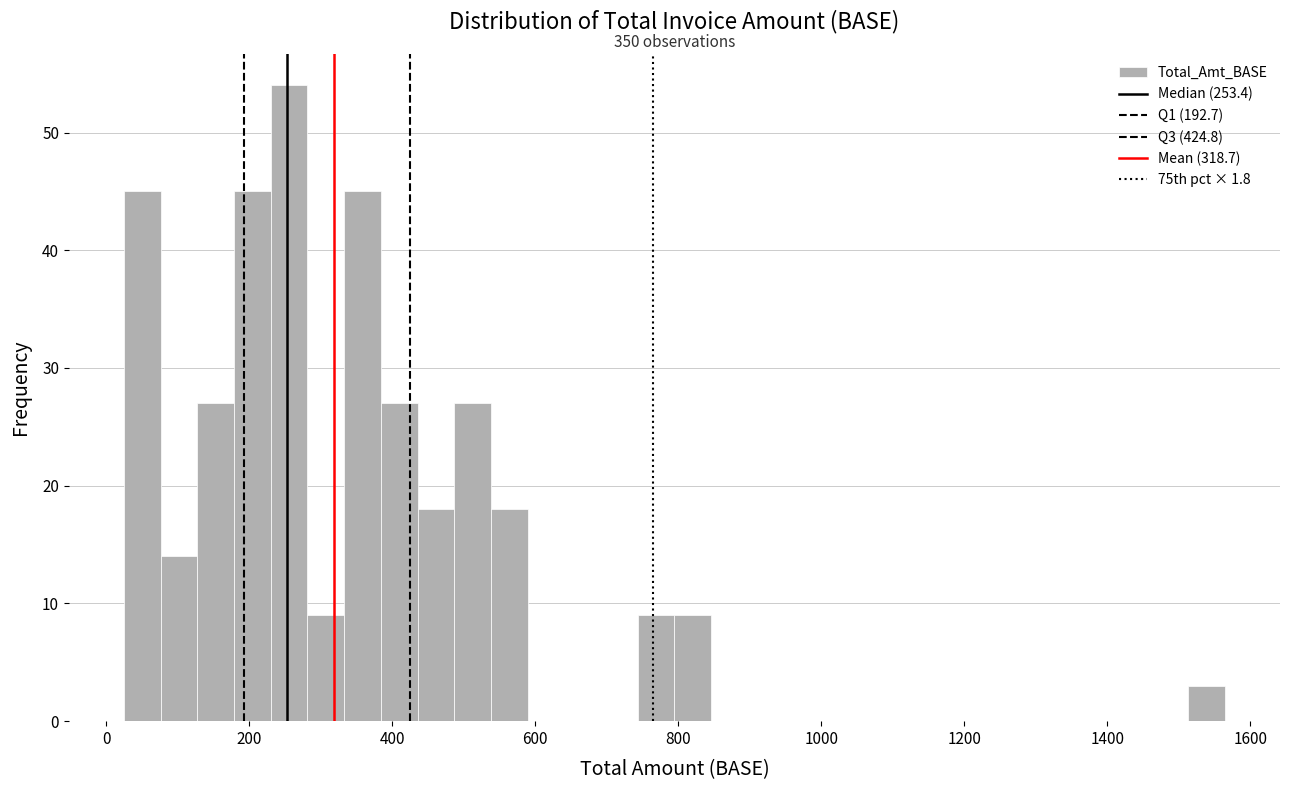

Read against the x-axis, roughly where is the centre of the tallest bar?

260